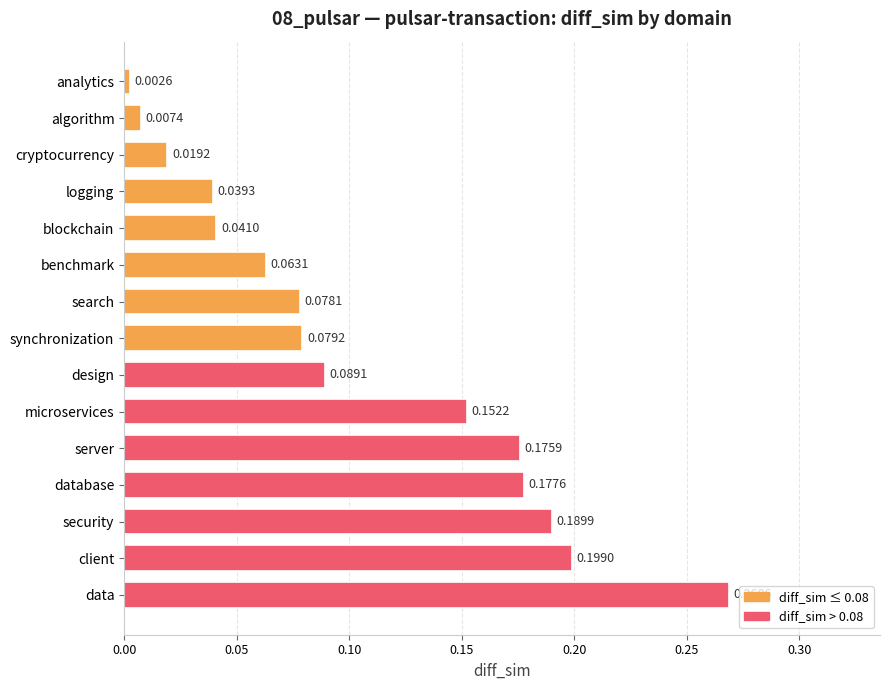

List the labels in order of value, smallest first.

analytics, algorithm, cryptocurrency, logging, blockchain, benchmark, search, synchronization, design, microservices, server, database, security, client, data